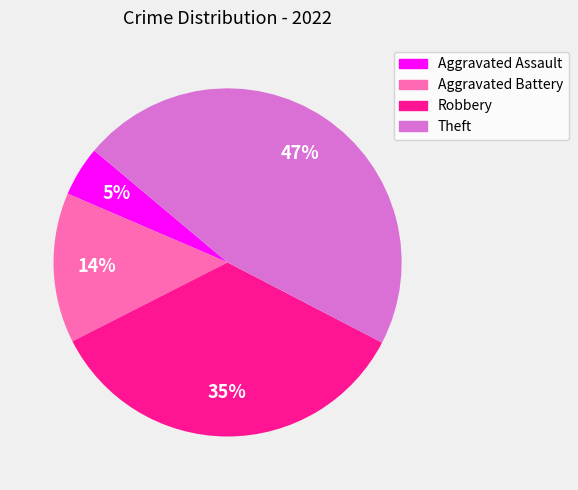

True or false: Aggravated Assault accounts for 5% of the total.

True